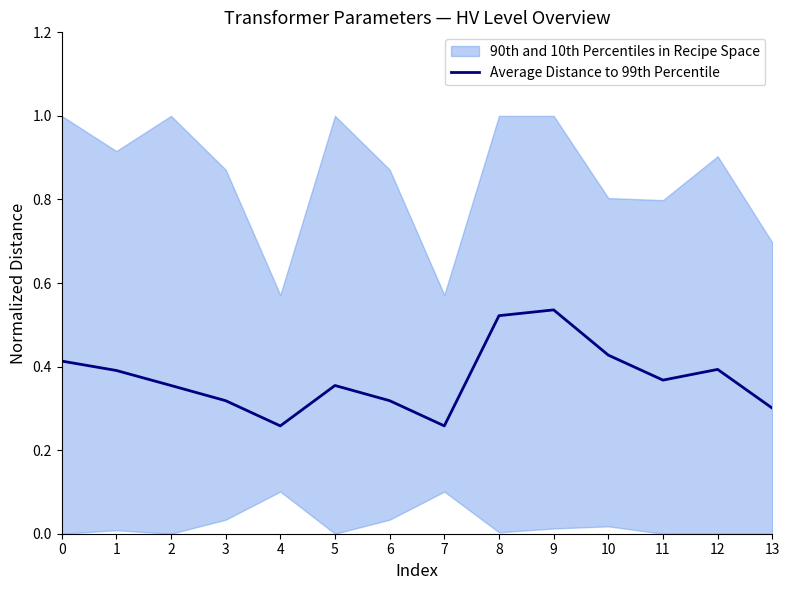

Read the value at 6.

0.3